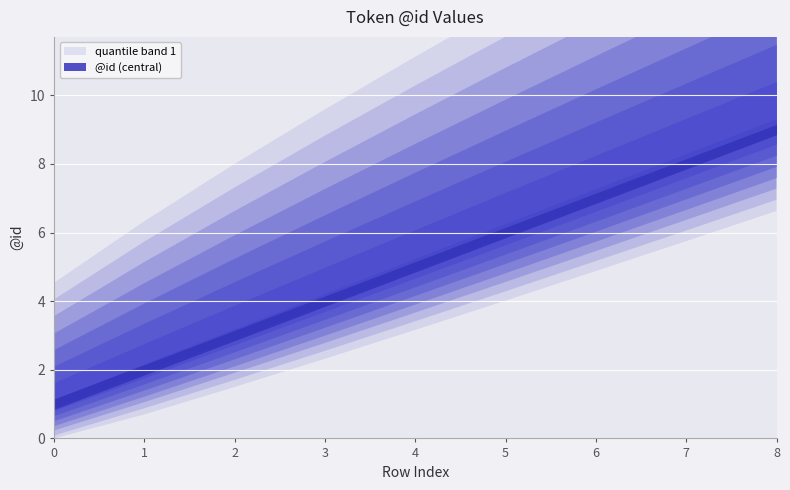

How many categories are shown in the chart?

9